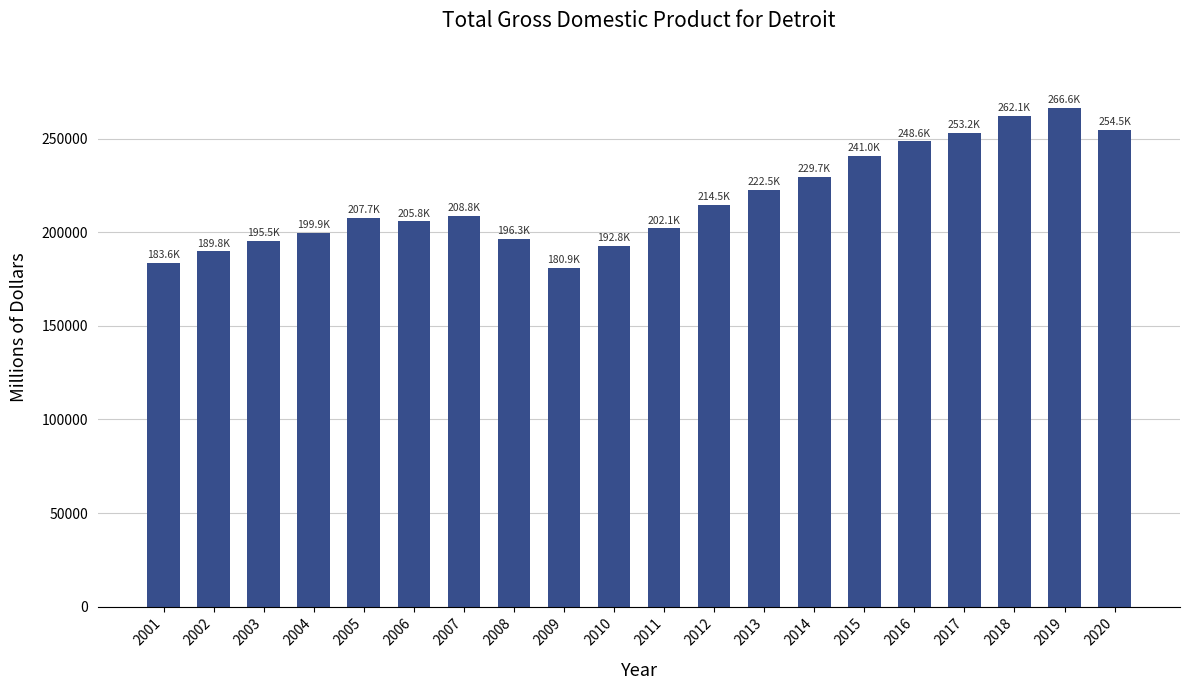

The chart shows a value of 377832.6 at 2017. True or false?

False